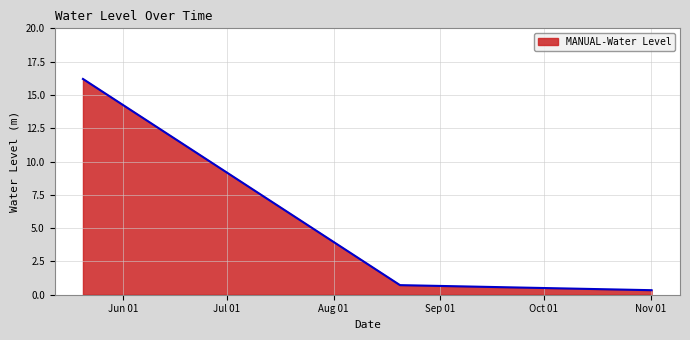

How many lines are shown in the chart?

1